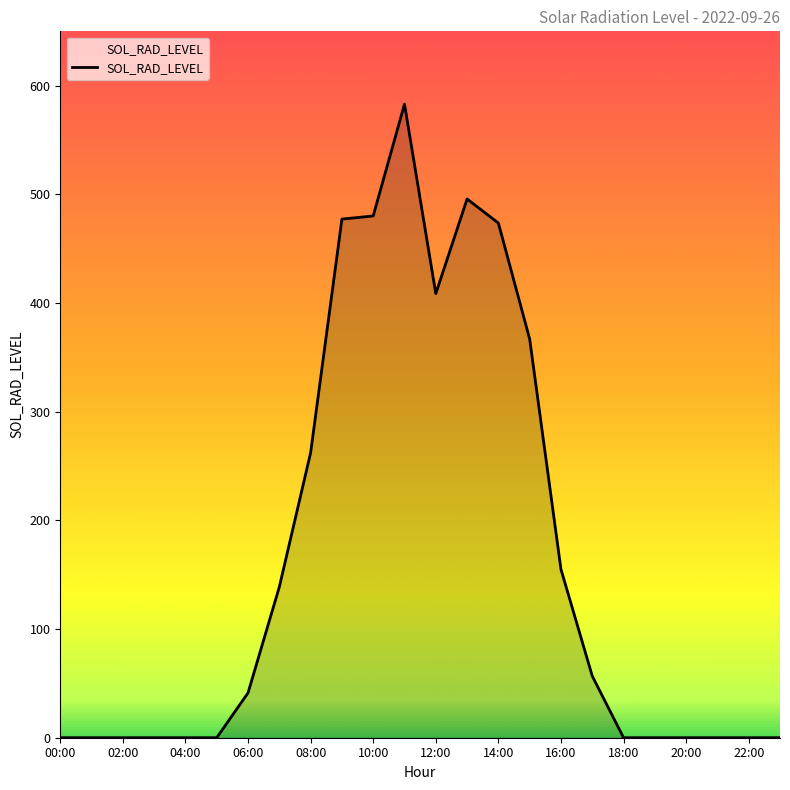

What is the difference between the maximum and minimum values?

583.0